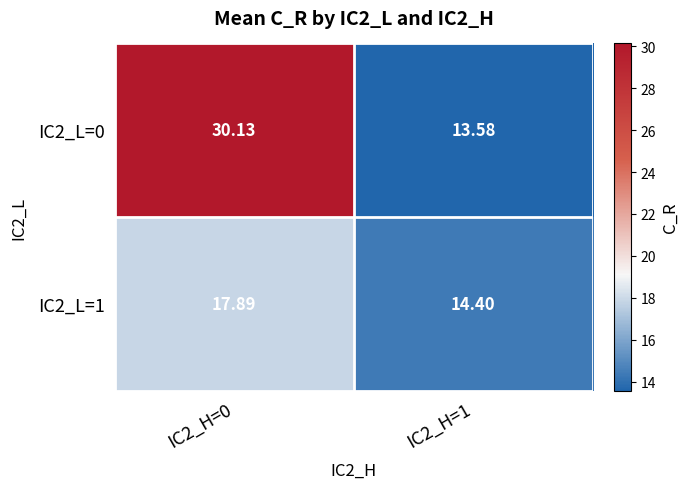

Is the value of IC2_L=1 at IC2_H=1 greater than the value of IC2_L=0 at IC2_H=0?

No